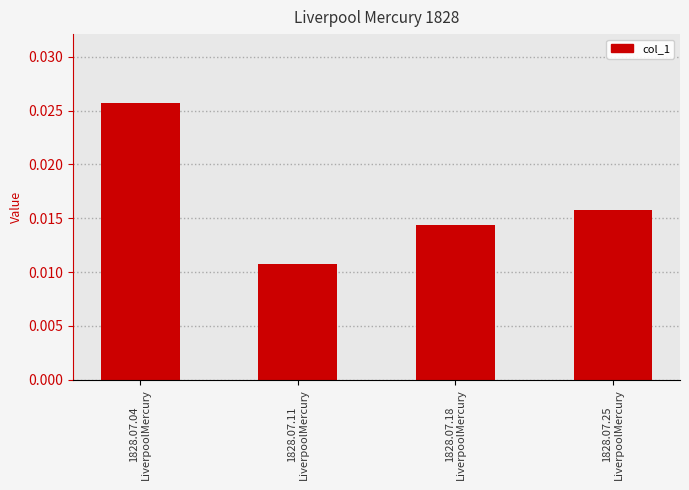

How many values are between 0 and 1?

4